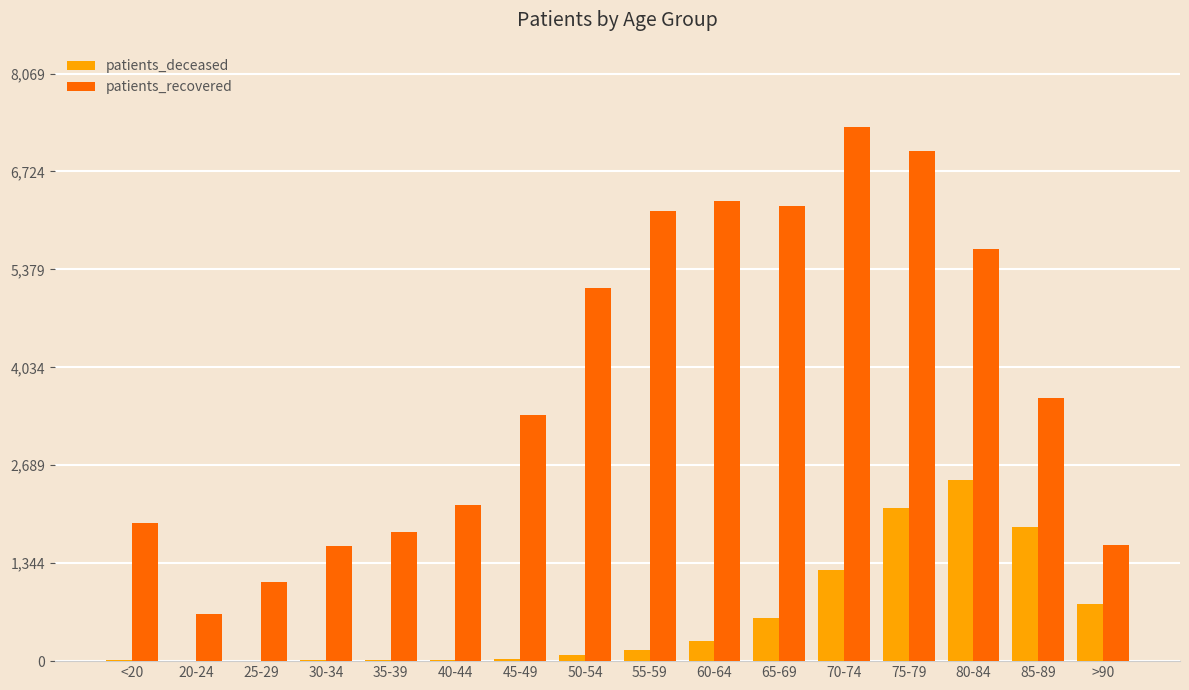

What is the maximum value shown in the chart?

7336